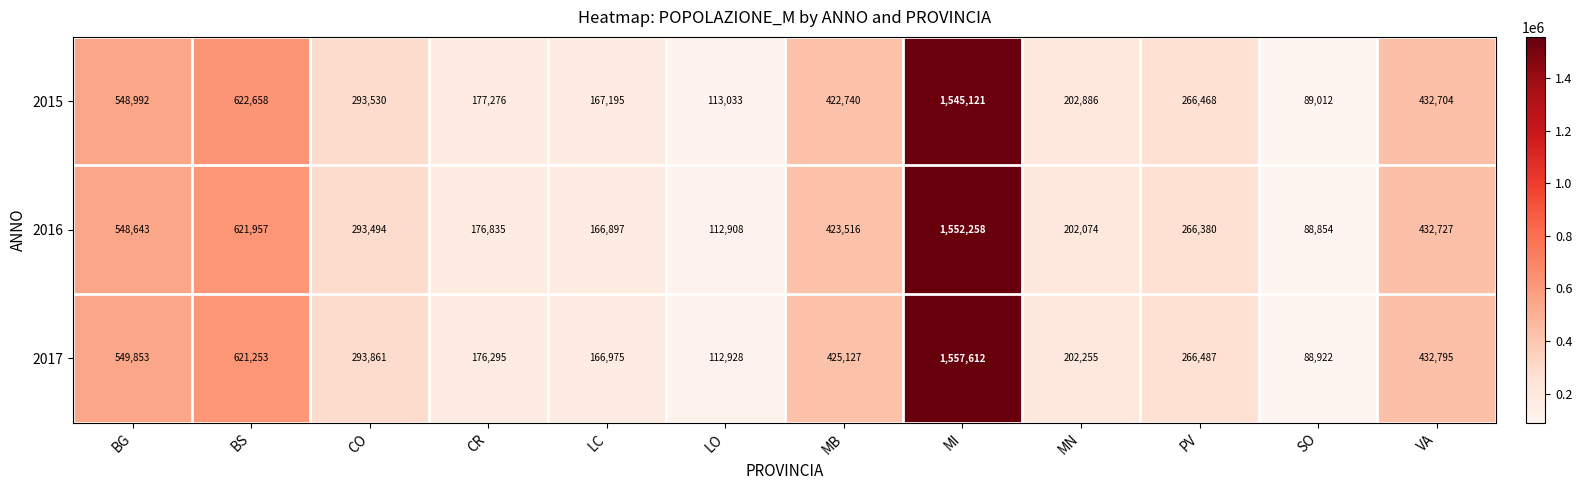

Which series has the largest total across all categories?

2017